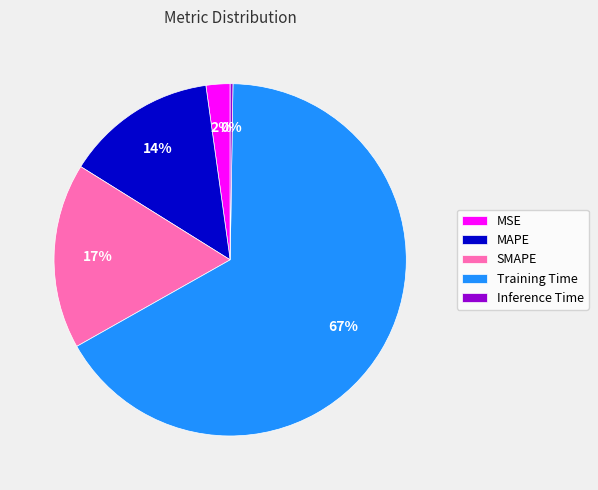

Do MAPE and MSE together represent more than half of the pie?

No